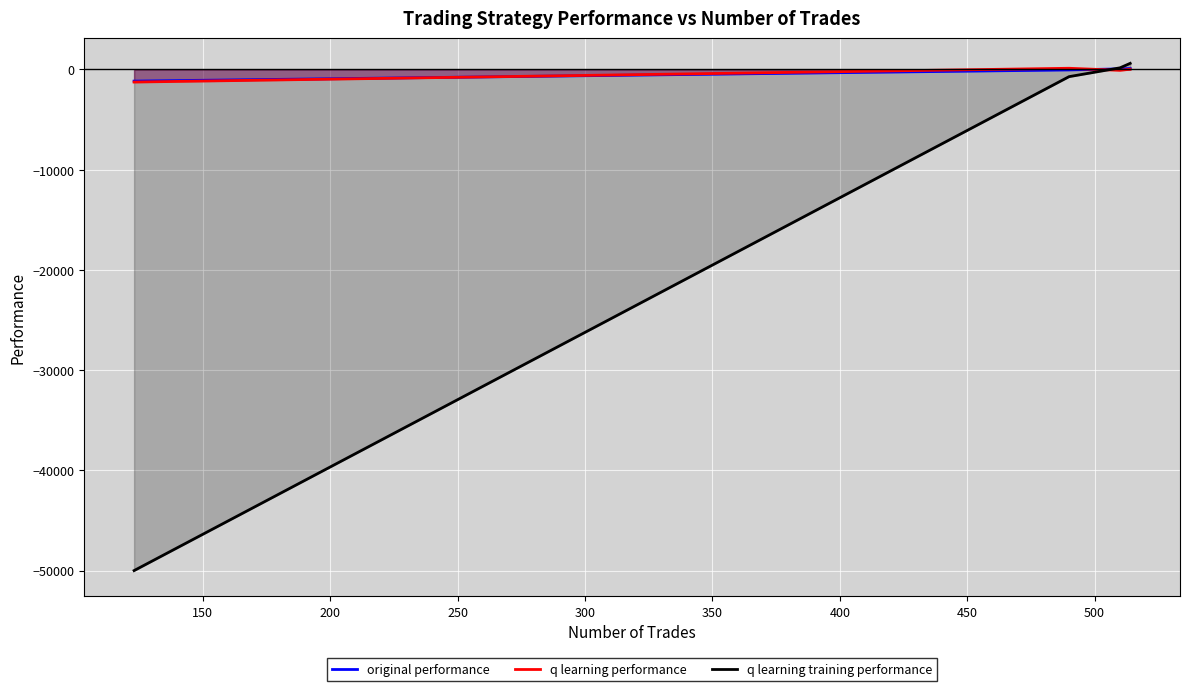

Which series has the widest spread of values?

q learning training performance